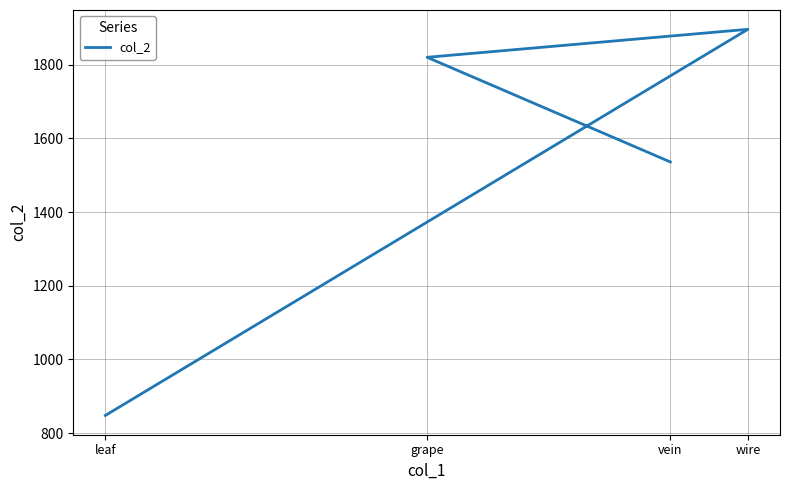

Does the chart display data point markers on the line(s)?

No